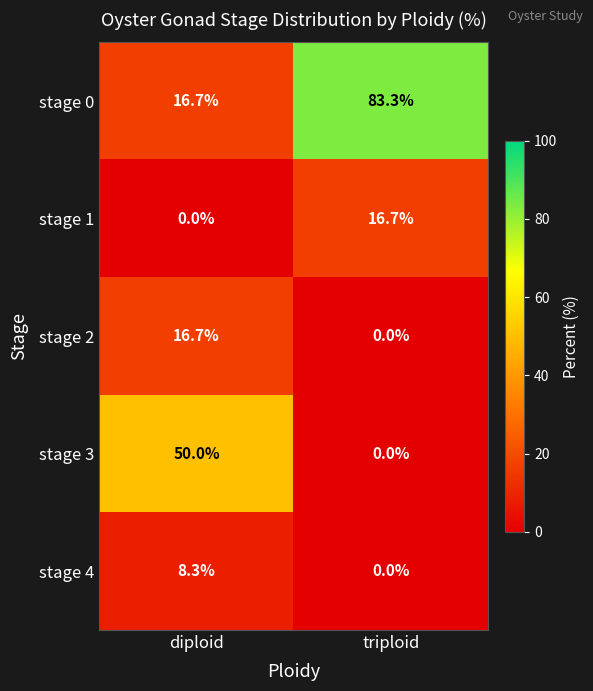

What is the approximate value of stage 0 at triploid?

83.3